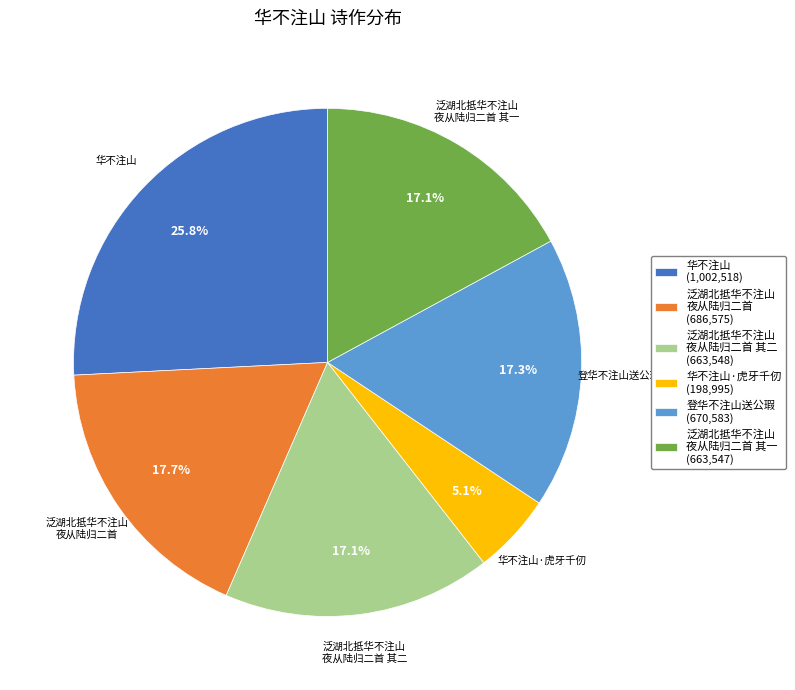

Does any single category account for the majority?

No